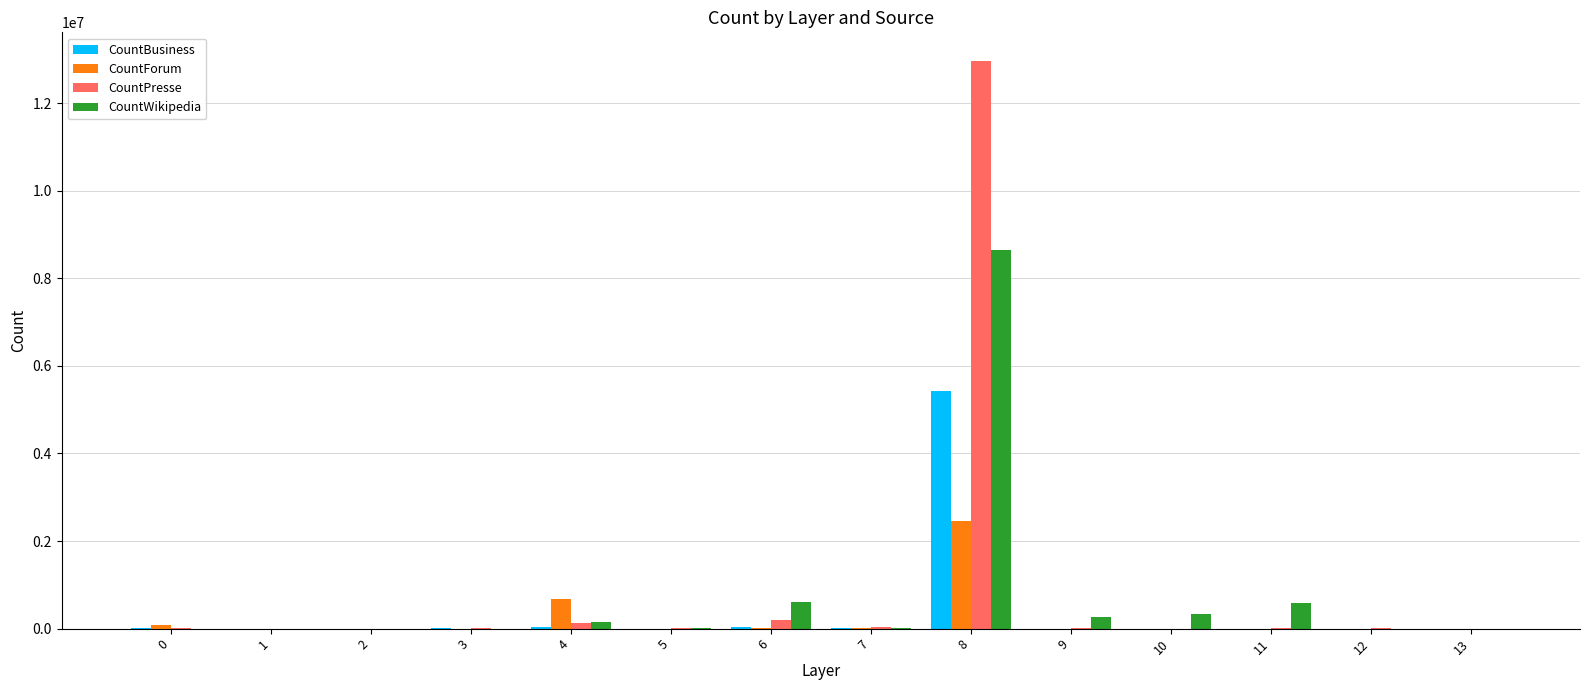

What is the sum of all CountBusiness values?

5555495